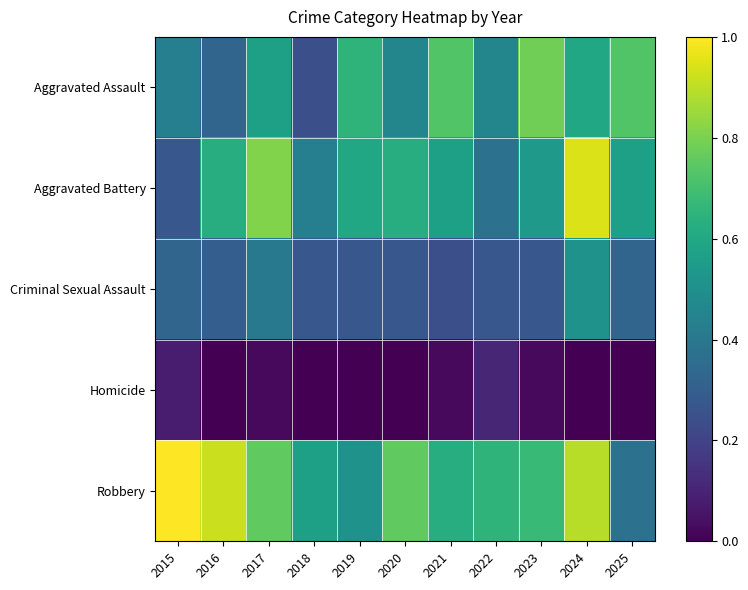

Reading left to right, transcribe all the data shown in this chart.

Aggravated Assault: 2015=0.4	2016=0.3	2017=0.6	2018=0.2	2019=0.6	2020=0.5	2021=0.7	2022=0.5	2023=0.8	2024=0.6	2025=0.7
Aggravated Battery: 2015=0.3	2016=0.6	2017=0.8	2018=0.4	2019=0.6	2020=0.6	2021=0.6	2022=0.4	2023=0.5	2024=0.9	2025=0.6
Criminal Sexual Assault: 2015=0.3	2016=0.3	2017=0.4	2018=0.3	2019=0.3	2020=0.3	2021=0.2	2022=0.3	2023=0.3	2024=0.5	2025=0.3
Homicide: 2015=0.1	2016=0.0	2017=0.0	2018=0.0	2019=0.0	2020=0.0	2021=0.0	2022=0.1	2023=0.0	2024=0.0	2025=0.0
Robbery: 2015=1.0	2016=0.9	2017=0.8	2018=0.6	2019=0.5	2020=0.8	2021=0.6	2022=0.6	2023=0.7	2024=0.9	2025=0.4